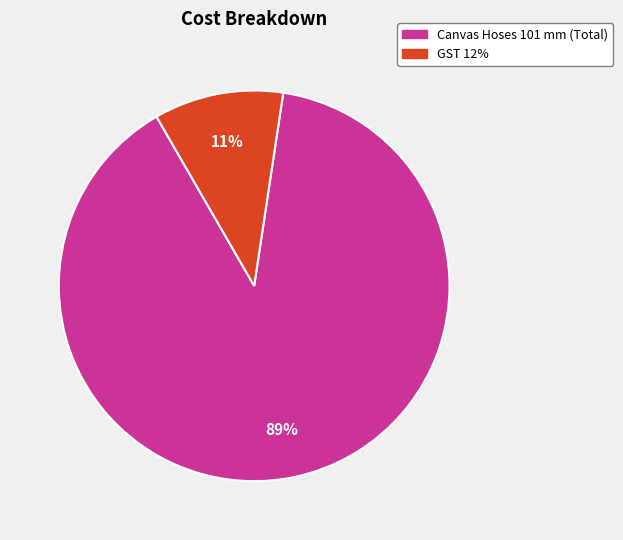

Which slice is the smallest?

GST 12%